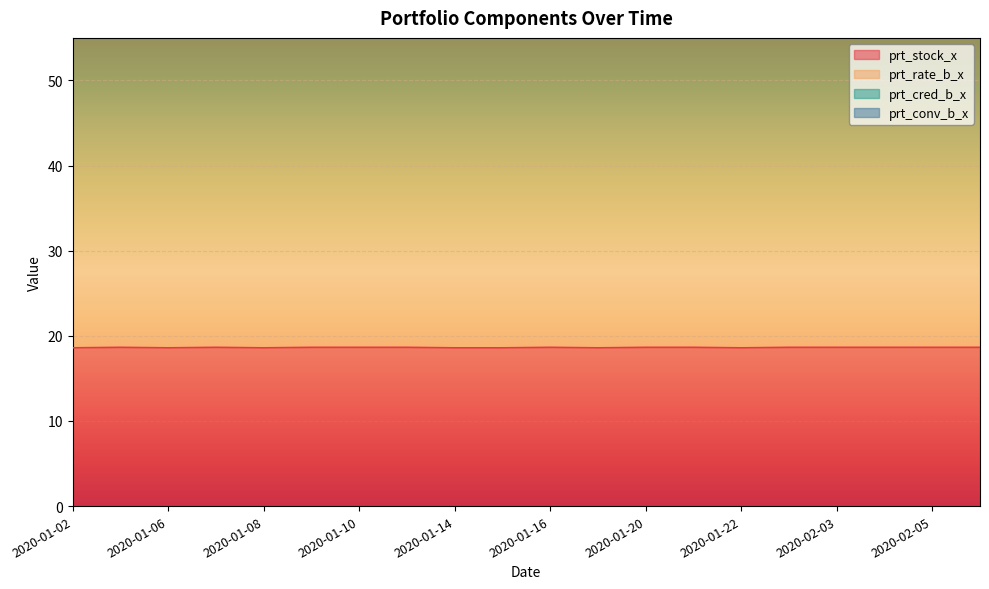

At which label does prt_rate_b_x reach its minimum?

2020-01-08